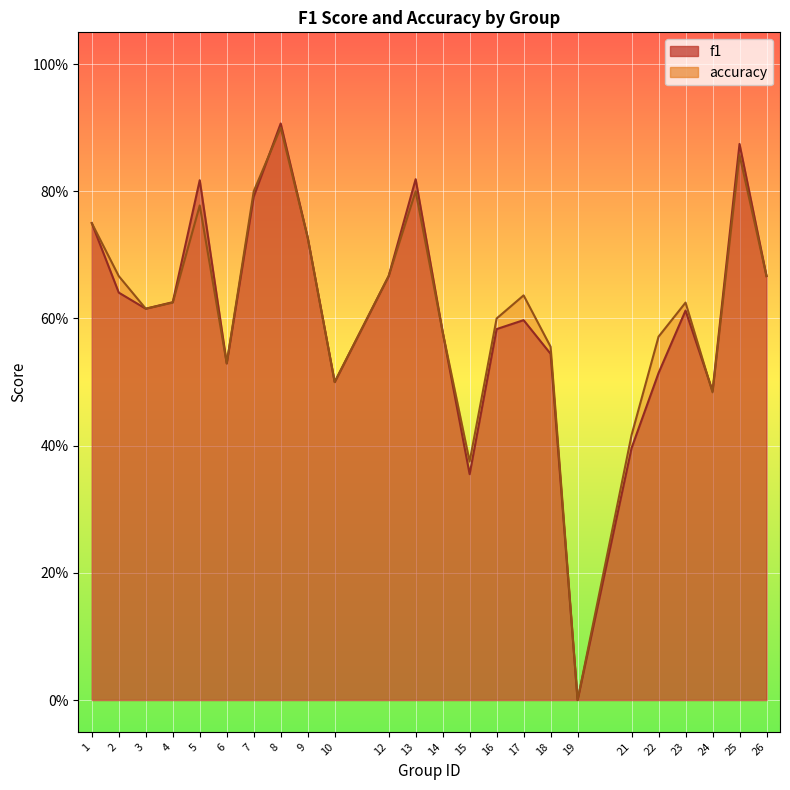

Rank the categories by accuracy value from highest to lowest.

8, 25, 7, 13, 5, 1, 9, 2, 12, 26, 17, 4, 23, 3, 16, 14, 22, 18, 6, 10, 24, 21, 15, 19